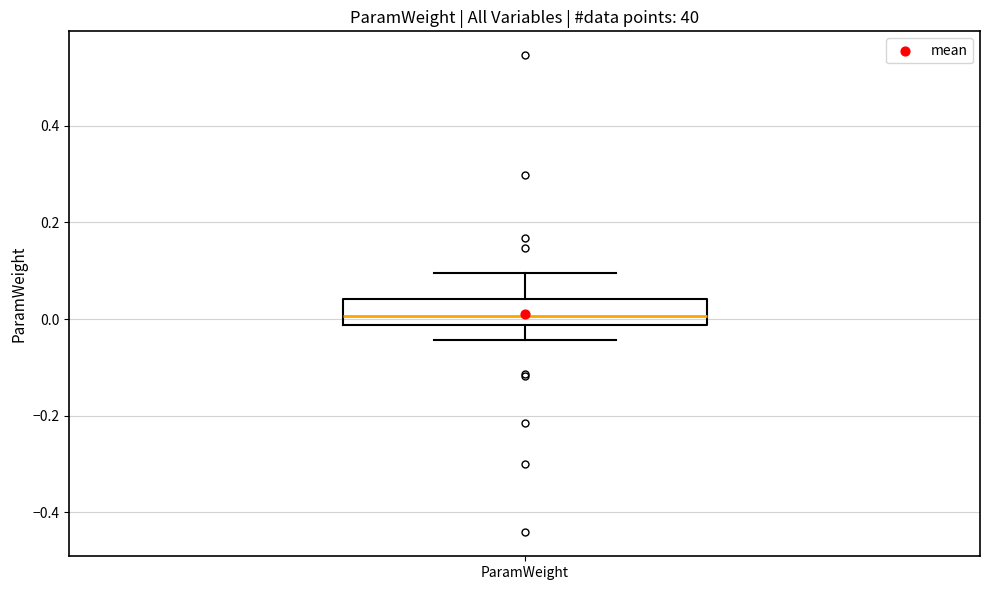

Read this box plot against the y-axis: the position of the median line, the range covered by the box, and the ends of both whiskers. The values are not printed on the chart, so give them approximately, as read against the axis.

median 0.00, box -0.02 to 0.04, whiskers -0.04 to 0.10